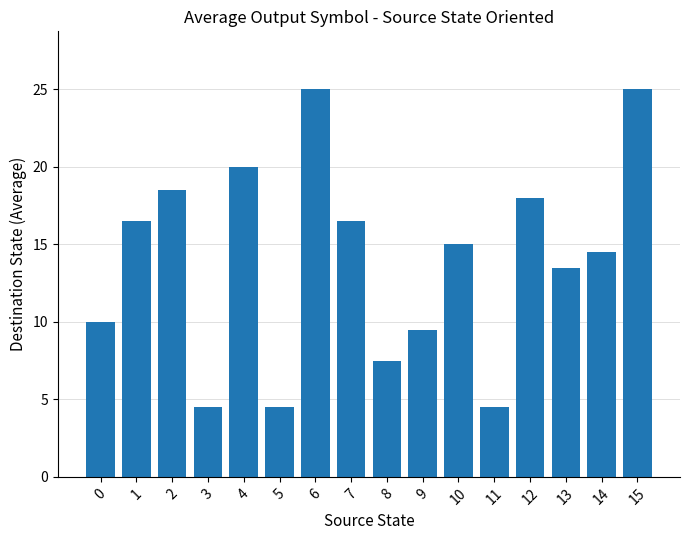

Is it true that the value at 12 is 3.7?

False